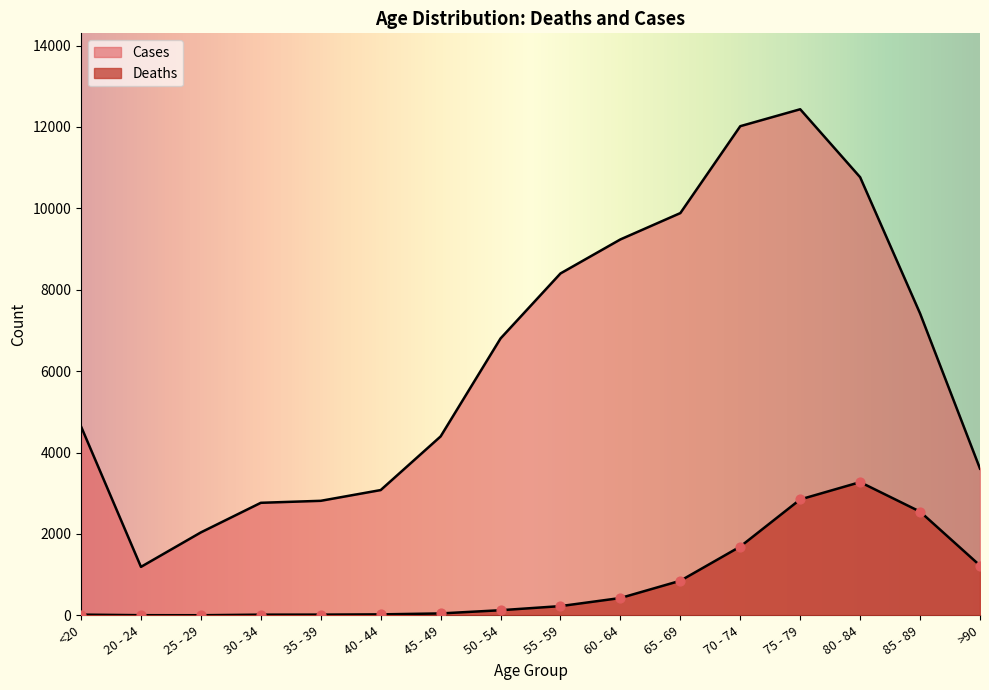

At how many categories does at least one series exceed 525?

16